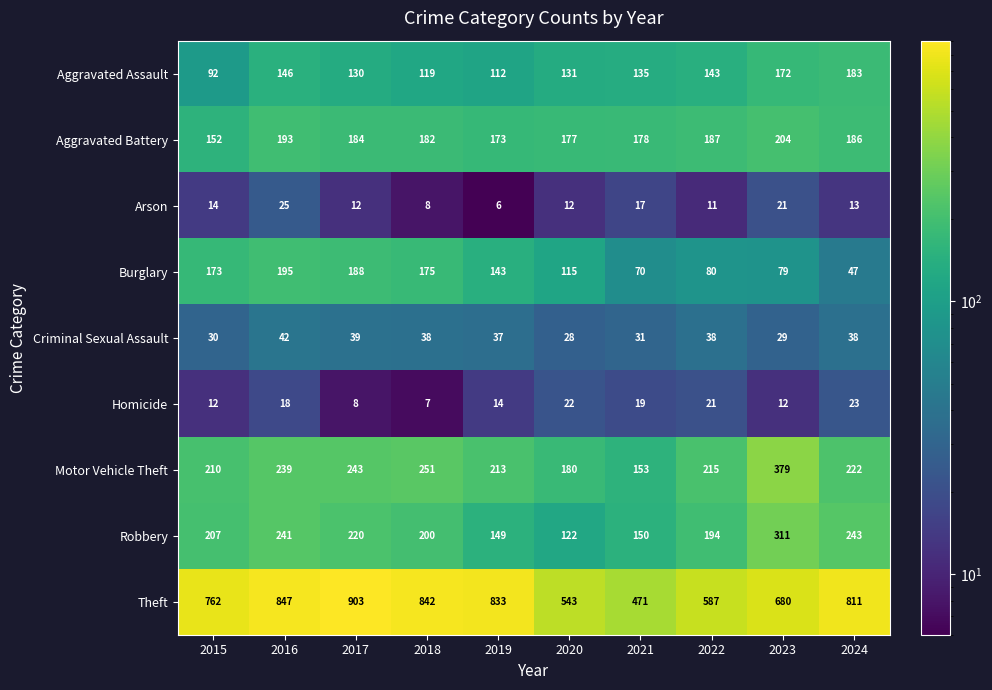

At how many categories does at least one series exceed 221?

10